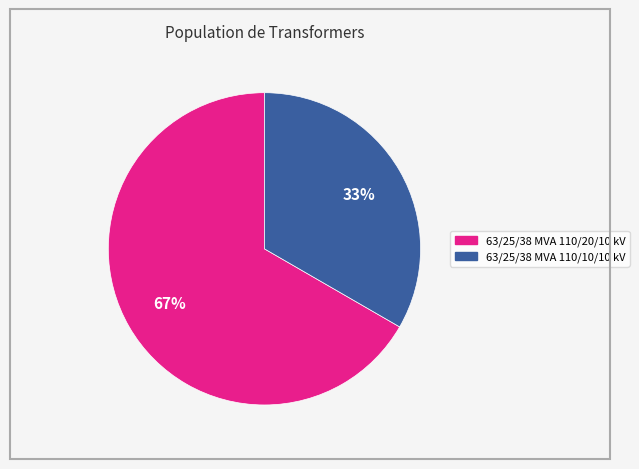

Is there a majority slice in this chart?

Yes